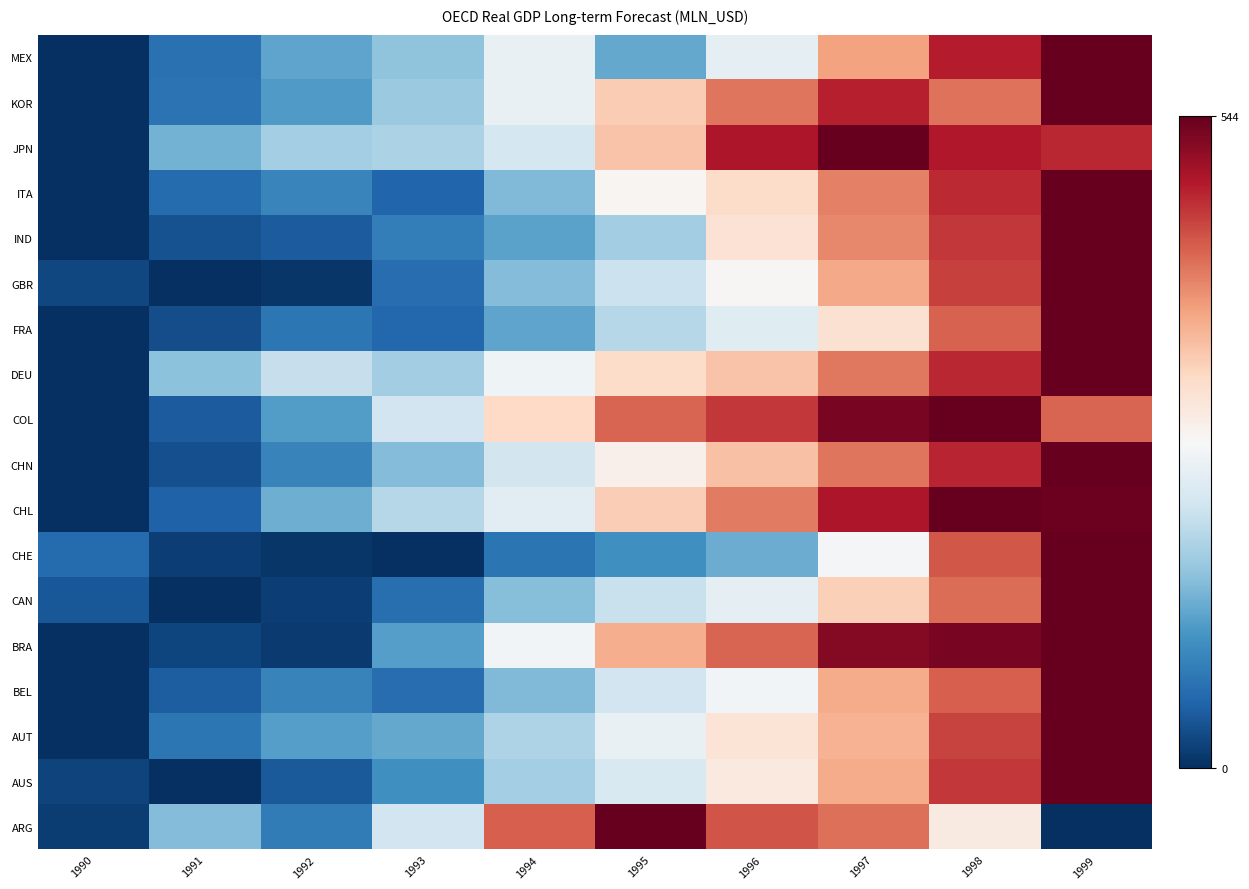

At which category is the sum across all series the highest?

1999